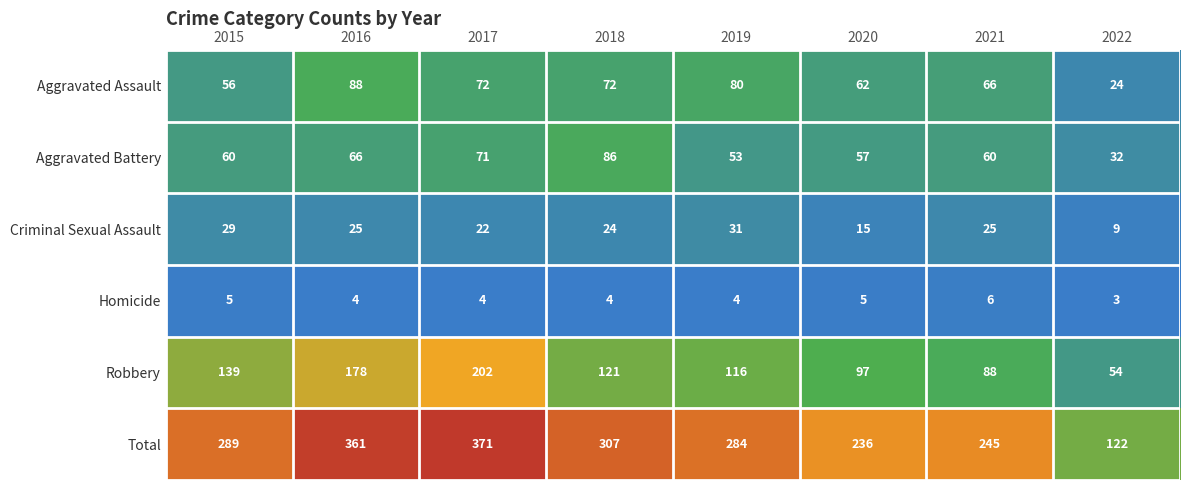

At which category is the sum across all series the highest?

2017